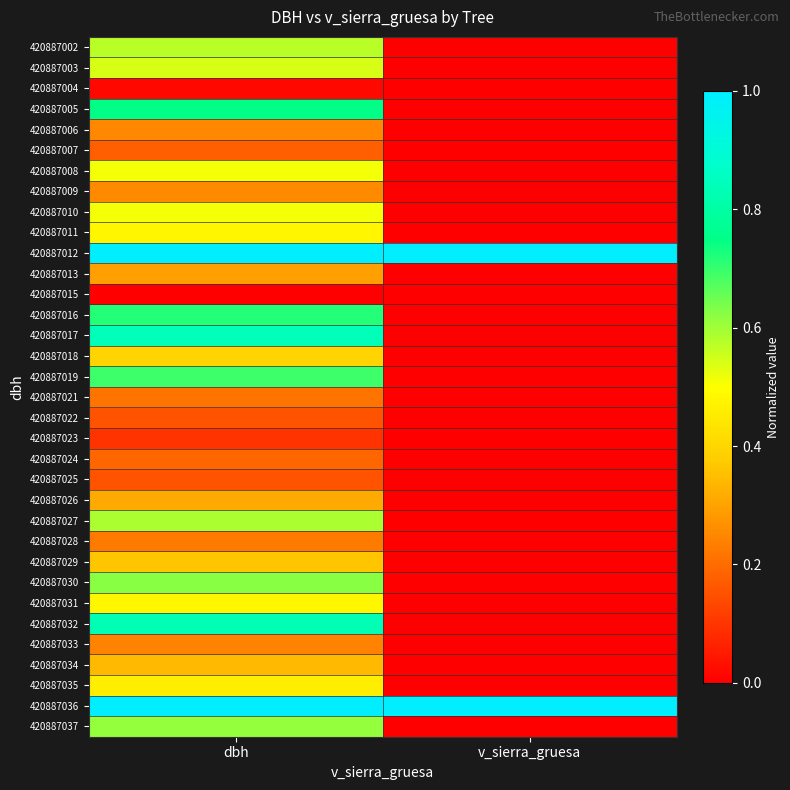

Reading left to right, extract all data points from this chart.

420887002: dbh=0.6	v_sierra_gruesa=0.0
420887003: dbh=0.5	v_sierra_gruesa=0.0
420887004: dbh=0.0	v_sierra_gruesa=0.0
420887005: dbh=0.7	v_sierra_gruesa=0.0
420887006: dbh=0.3	v_sierra_gruesa=0.0
420887007: dbh=0.2	v_sierra_gruesa=0.0
420887008: dbh=0.5	v_sierra_gruesa=0.0
420887009: dbh=0.3	v_sierra_gruesa=0.0
420887010: dbh=0.5	v_sierra_gruesa=0.0
420887011: dbh=0.5	v_sierra_gruesa=0.0
420887012: dbh=1.0	v_sierra_gruesa=1.0
420887013: dbh=0.3	v_sierra_gruesa=0.0
420887015: dbh=0.0	v_sierra_gruesa=0.0
420887016: dbh=0.7	v_sierra_gruesa=0.0
420887017: dbh=0.8	v_sierra_gruesa=0.0
420887018: dbh=0.4	v_sierra_gruesa=0.0
420887019: dbh=0.7	v_sierra_gruesa=0.0
420887021: dbh=0.2	v_sierra_gruesa=0.0
420887022: dbh=0.2	v_sierra_gruesa=0.0
420887023: dbh=0.1	v_sierra_gruesa=0.0
420887024: dbh=0.2	v_sierra_gruesa=0.0
420887025: dbh=0.2	v_sierra_gruesa=0.0
420887026: dbh=0.3	v_sierra_gruesa=0.0
420887027: dbh=0.6	v_sierra_gruesa=0.0
420887028: dbh=0.2	v_sierra_gruesa=0.0
420887029: dbh=0.4	v_sierra_gruesa=0.0
420887030: dbh=0.6	v_sierra_gruesa=0.0
420887031: dbh=0.5	v_sierra_gruesa=0.0
420887032: dbh=0.8	v_sierra_gruesa=0.0
420887033: dbh=0.2	v_sierra_gruesa=0.0
420887034: dbh=0.3	v_sierra_gruesa=0.0
420887035: dbh=0.5	v_sierra_gruesa=0.0
420887036: dbh=1.0	v_sierra_gruesa=1.0
420887037: dbh=0.6	v_sierra_gruesa=0.0